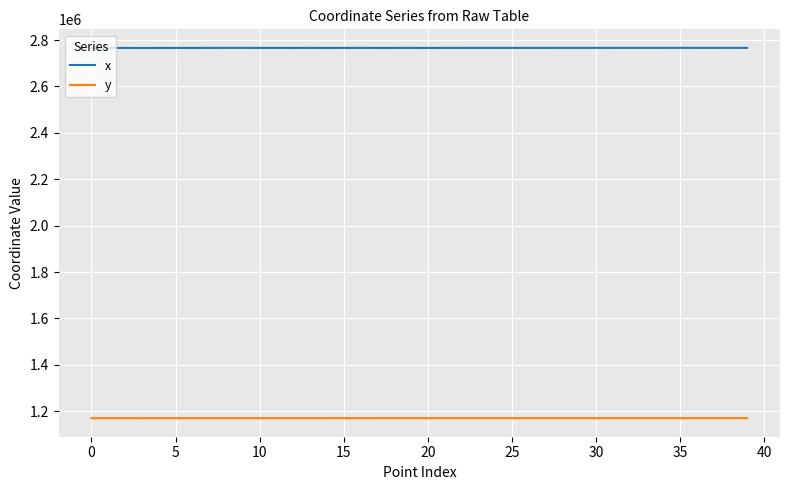

True or false: x and y cross at least once.

False